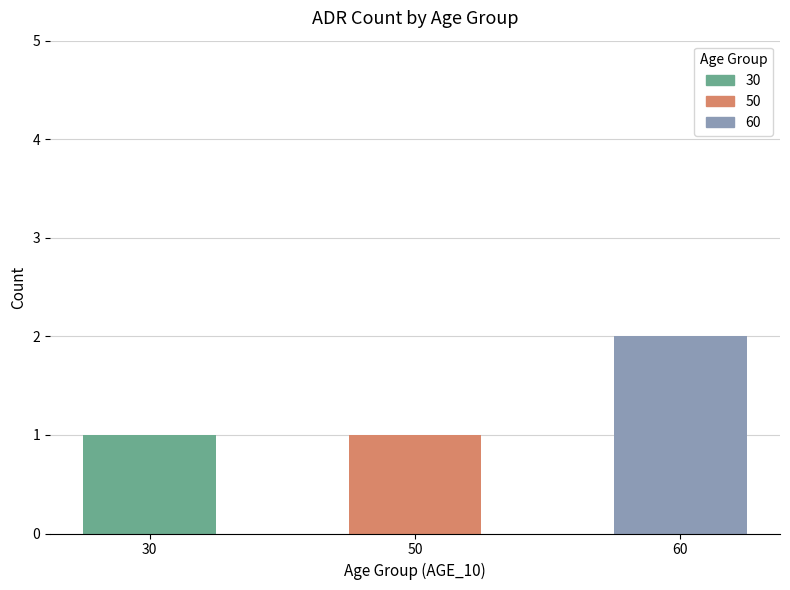

What is the change in value from 30 to 60?

+1